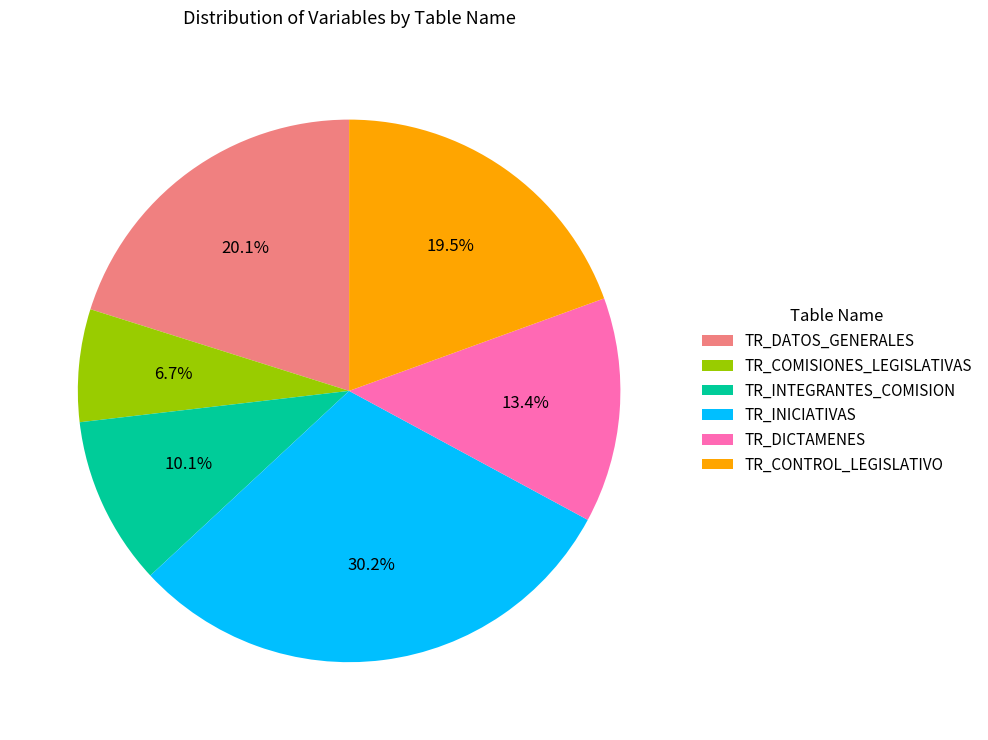

Rank the categories by value from highest to lowest.

TR_INICIATIVAS, TR_DATOS_GENERALES, TR_CONTROL_LEGISLATIVO, TR_DICTAMENES, TR_INTEGRANTES_COMISION, TR_COMISIONES_LEGISLATIVAS